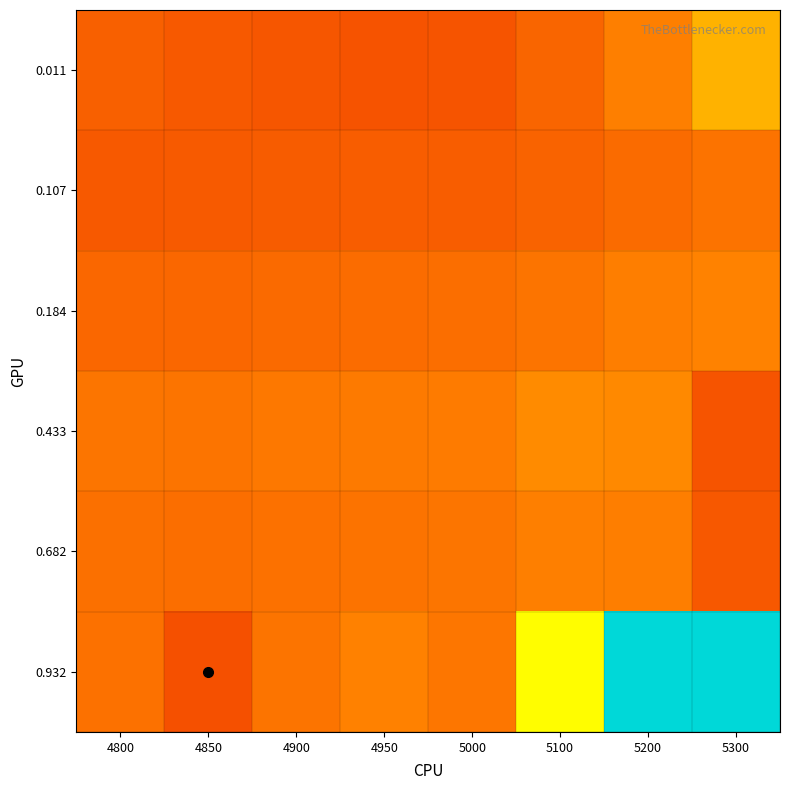

Reading left to right, extract all data points from this chart.

0.011: 4800=0.2	4850=0.2	4900=0.2	4950=0.2	5000=0.2	5100=0.2	5200=0.3	5300=0.4
0.107: 4800=0.2	4850=0.2	4900=0.2	4950=0.2	5000=0.2	5100=0.2	5200=0.3	5300=0.3
0.184: 4800=0.2	4850=0.2	4900=0.3	4950=0.3	5000=0.3	5100=0.3	5200=0.3	5300=0.3
0.433: 4800=0.3	4850=0.3	4900=0.3	4950=0.3	5000=0.3	5100=0.3	5200=0.3	5300=0.2
0.682: 4800=0.3	4850=0.3	4900=0.3	4950=0.3	5000=0.3	5100=0.3	5200=0.3	5300=0.2
0.932: 4800=0.3	4850=0.2	4900=0.3	4950=0.3	5000=0.3	5100=0.5	5200=1.0	5300=1.0